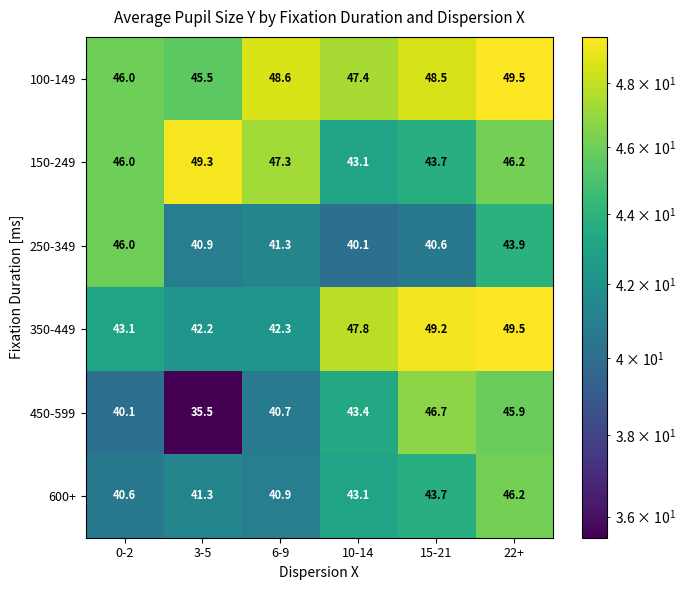

Which series has the largest range (max minus min)?

450-599